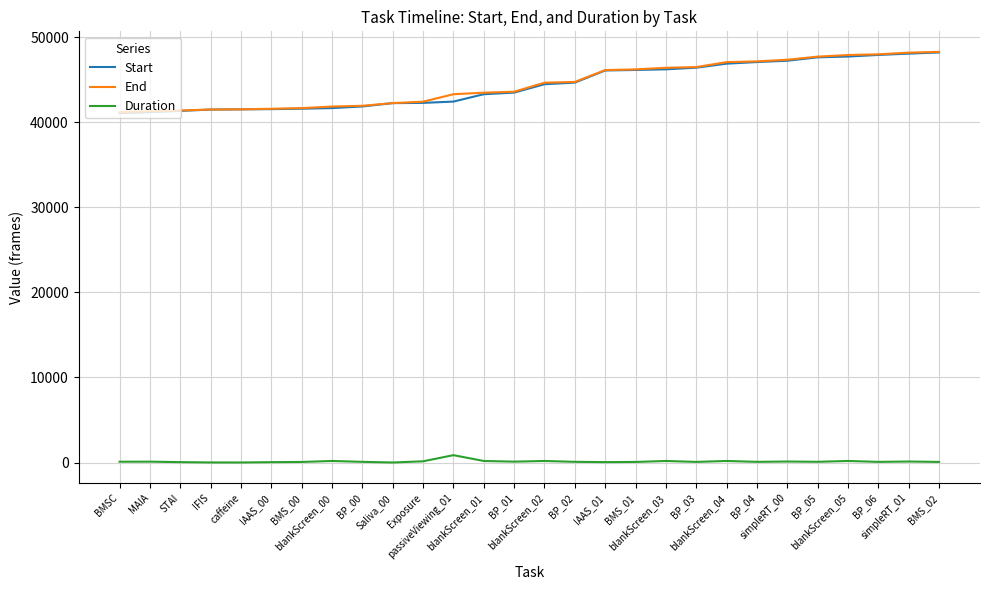

What is the average value of the End series?

44491